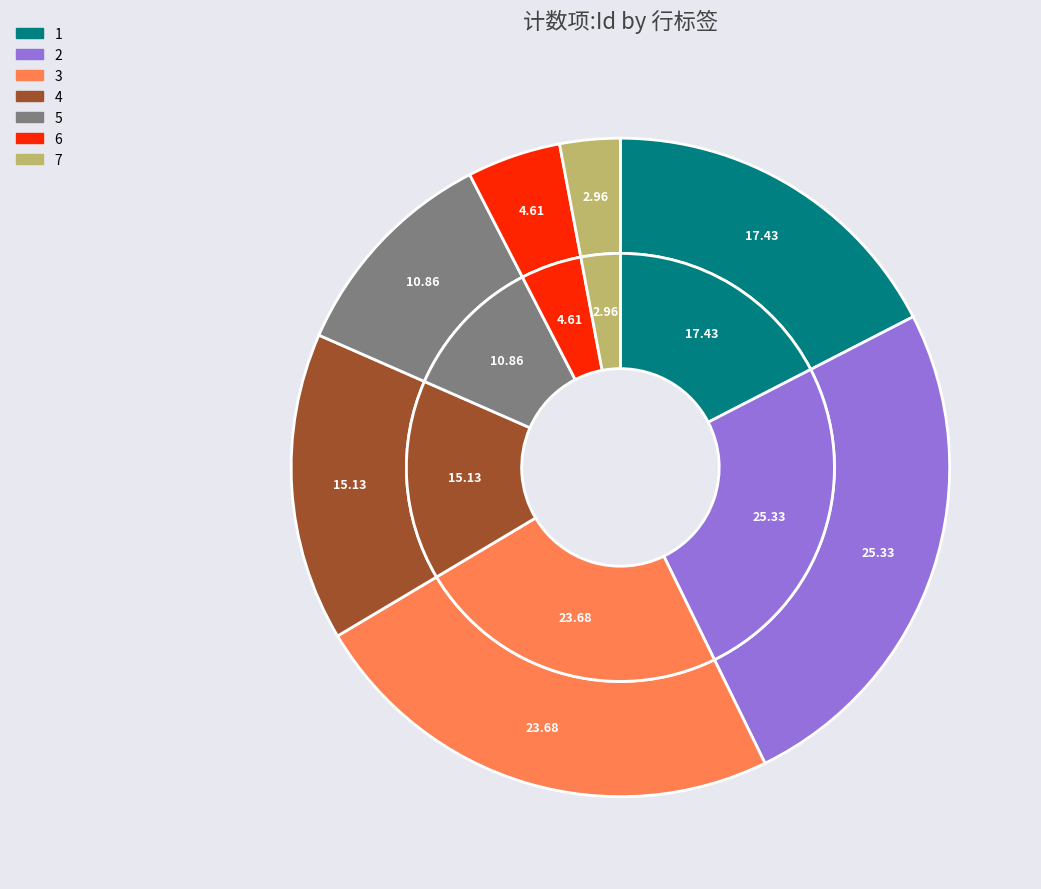

To the nearest percent, what percentage of the pie is 6?

5%